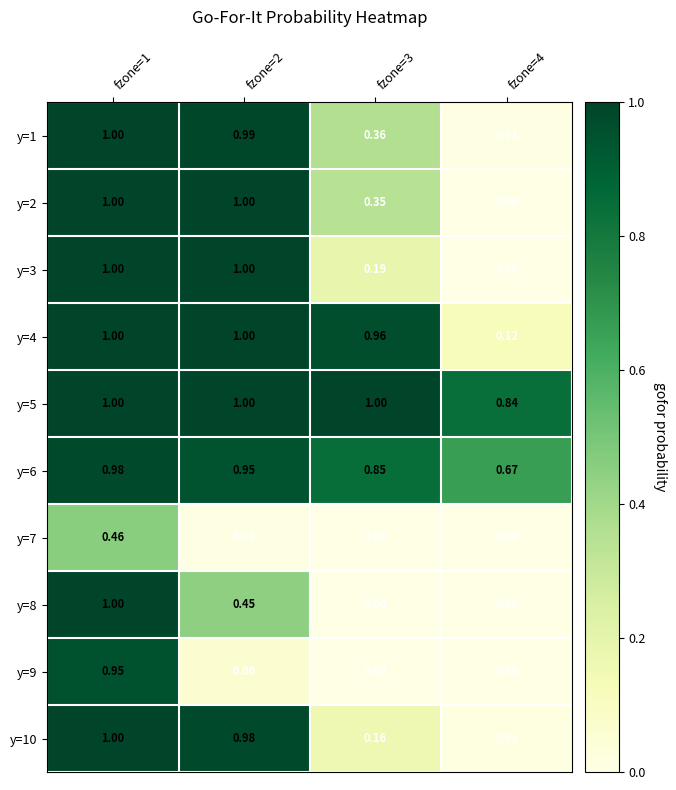

Is the value of y=4 at fzone=3 greater than the value of y=6 at fzone=1?

No